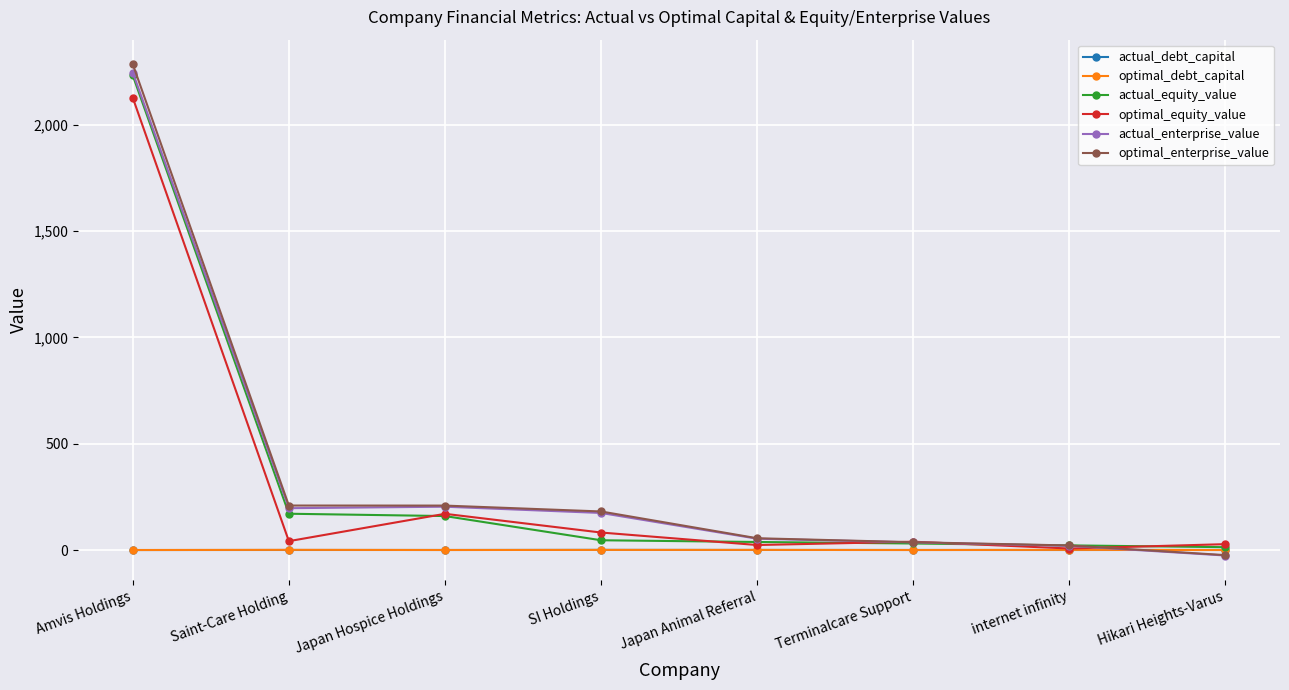

Which series has the widest spread of values?

optimal_enterprise_value